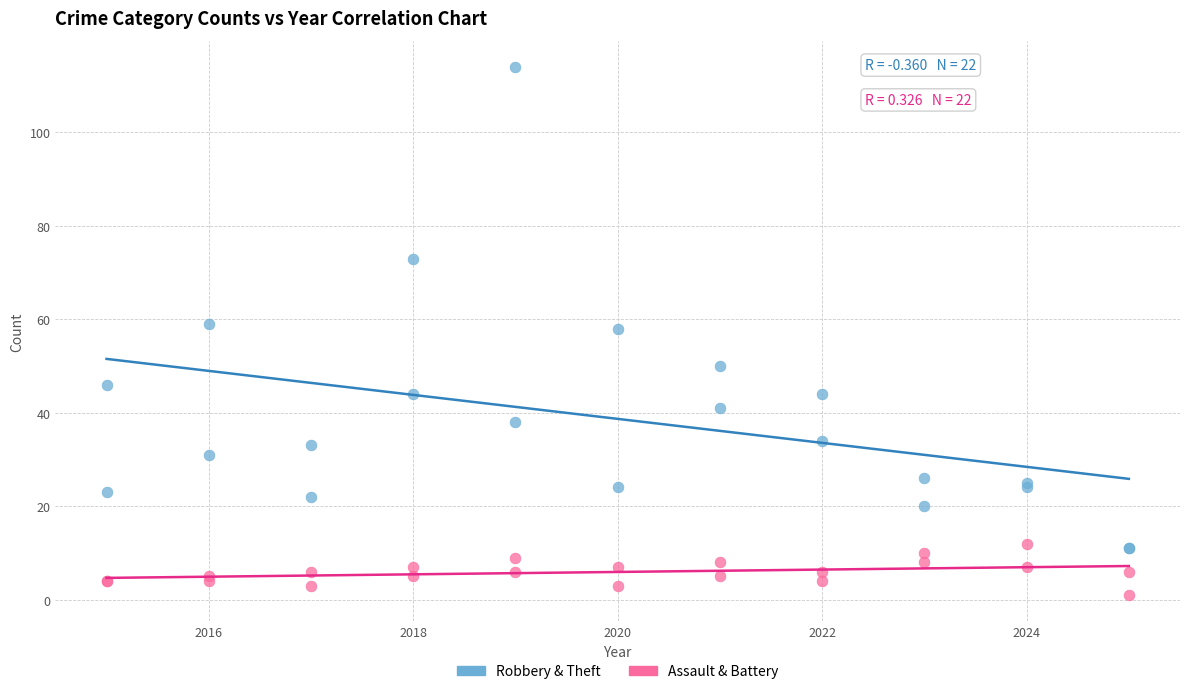

Which series reaches the maximum Y coordinate?

Robbery & Theft